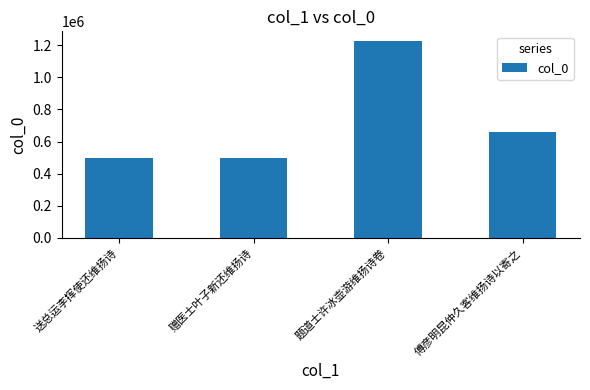

What is the difference between the values at 赠医士叶子新还维扬诗 and 送总运李挥使还维扬诗?

81